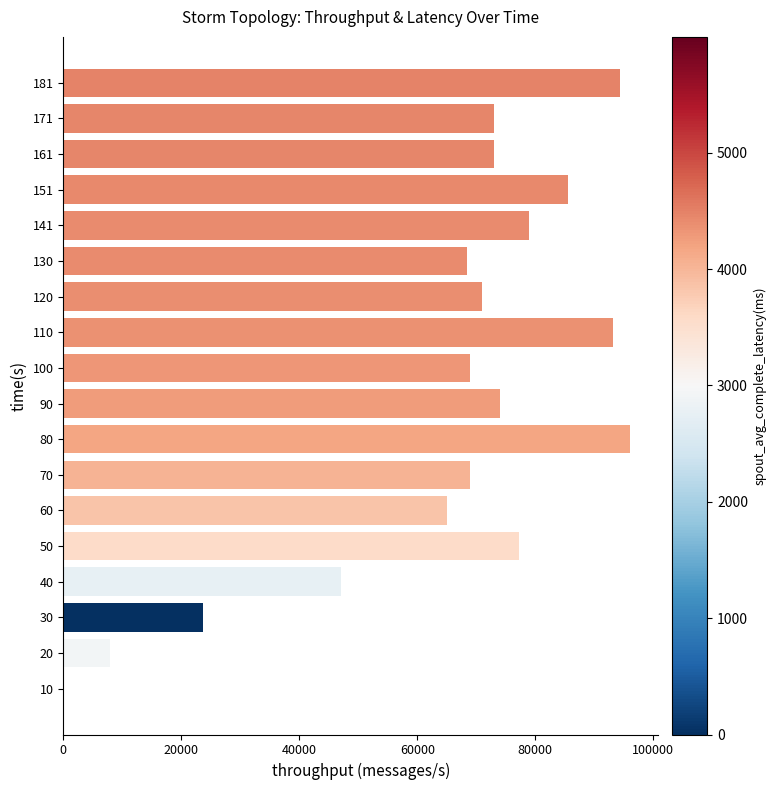

Approximately how many times larger is the value at 60 compared to 120?

0.9